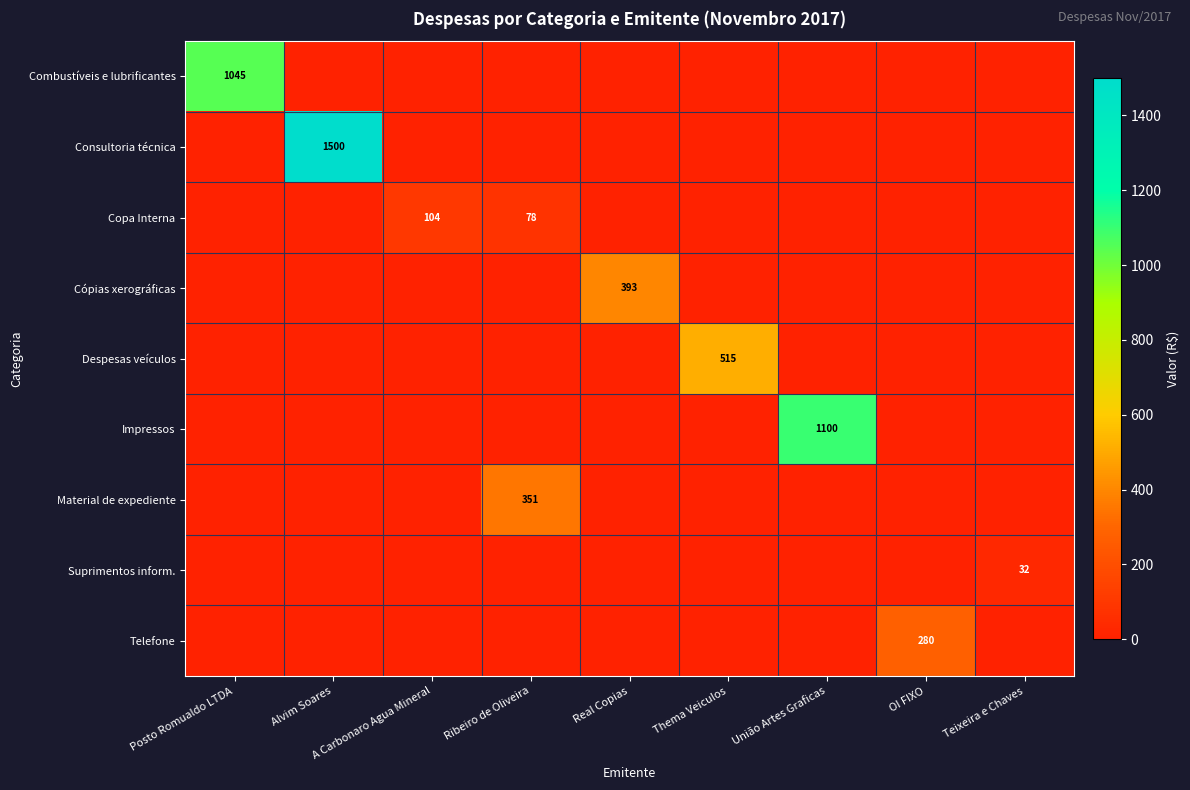

True or false: Despesas veículos has a value of 515 at Thema Veiculos.

True